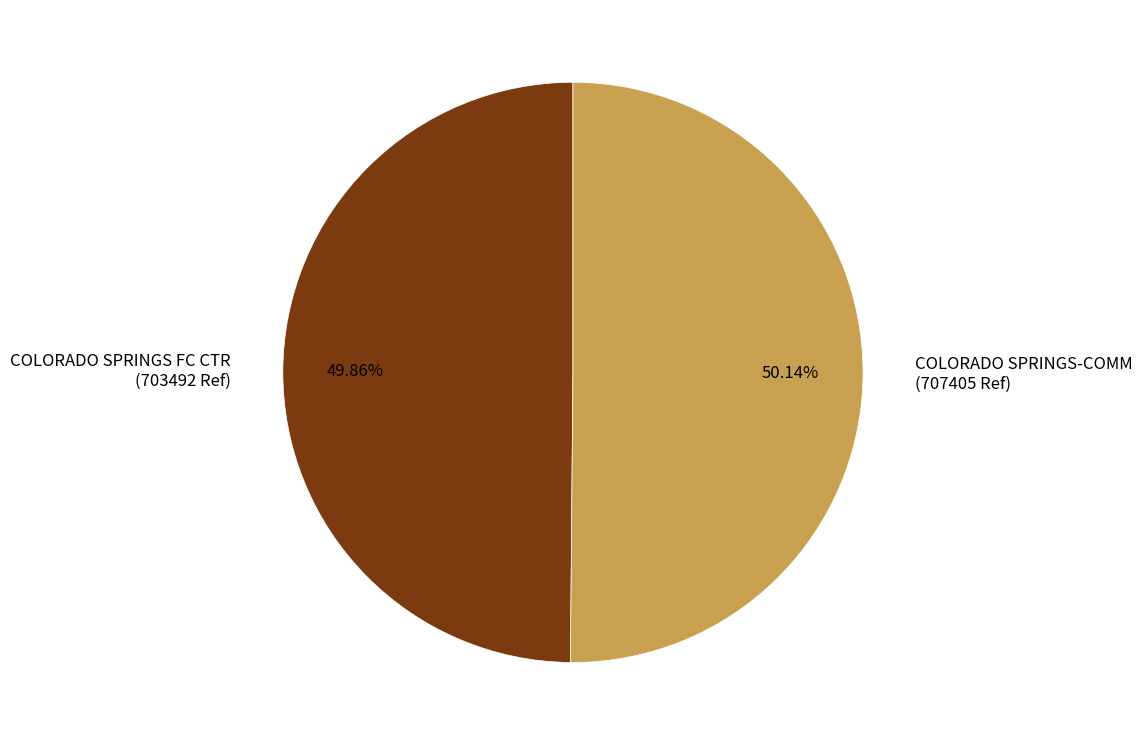

Do COLORADO SPRINGS FC CTR (703492 Ref) and COLORADO SPRINGS-COMM (707405 Ref) together represent more than half of the pie?

Yes